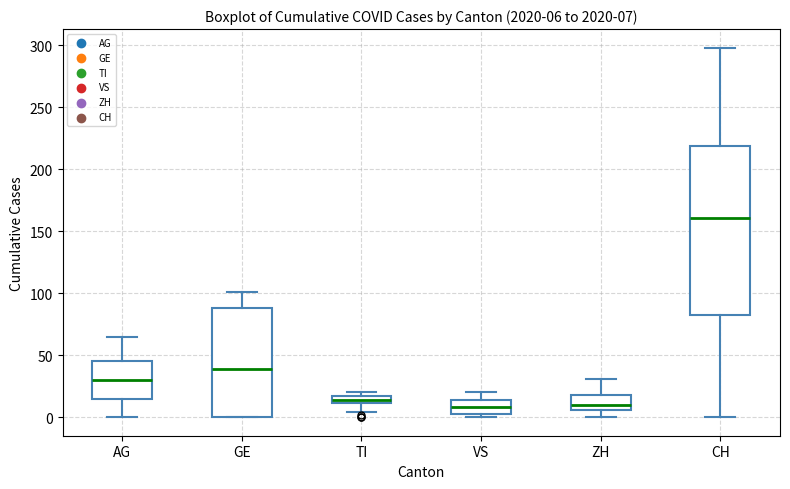

Which box is the tallest, from its lower edge to its upper edge?

CH